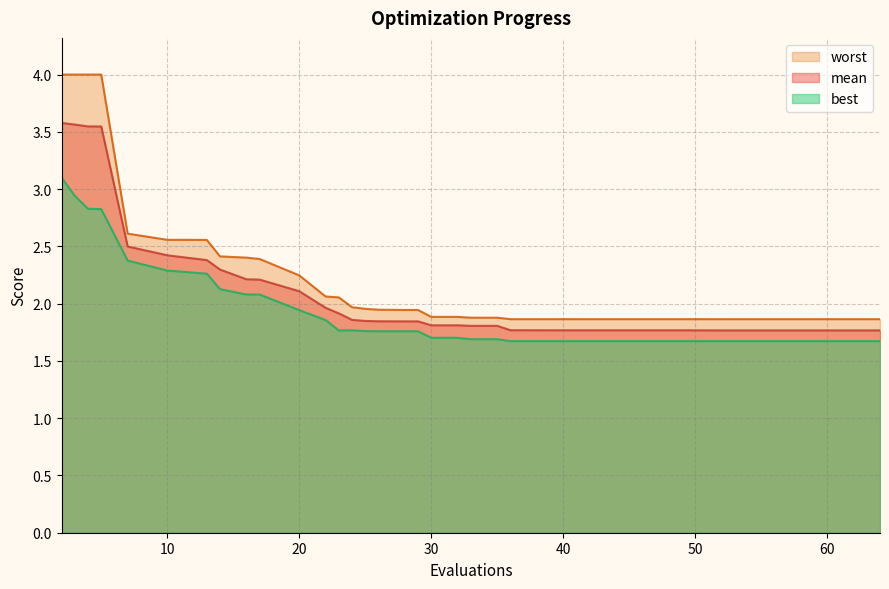

Reading left to right, extract all data points from this chart.

mean: 2=3.6	3=3.6	4=3.5	5=3.5	7=2.5	10=2.4	13=2.4	14=2.3	16=2.2	17=2.2	20=2.1	22=2.0	23=1.9	24=1.9	25=1.8	26=1.8	28=1.8	29=1.8	30=1.8	32=1.8	33=1.8	34=1.8	35=1.8	36=1.8	37=1.8	39=1.8	40=1.8	42=1.8	43=1.8	44=1.8	47=1.8	49=1.8	51=1.8	52=1.8	54=1.8	56=1.8	58=1.8	60=1.8	63=1.8	64=1.8
best: 2=3.1	3=2.9	4=2.8	5=2.8	7=2.4	10=2.3	13=2.3	14=2.1	16=2.1	17=2.1	20=1.9	22=1.9	23=1.8	24=1.8	25=1.8	26=1.8	28=1.8	29=1.8	30=1.7	32=1.7	33=1.7	34=1.7	35=1.7	36=1.7	37=1.7	39=1.7	40=1.7	42=1.7	43=1.7	44=1.7	47=1.7	49=1.7	51=1.7	52=1.7	54=1.7	56=1.7	58=1.7	60=1.7	63=1.7	64=1.7
worst: 2=4.0	3=4.0	4=4.0	5=4.0	7=2.6	10=2.6	13=2.6	14=2.4	16=2.4	17=2.4	20=2.2	22=2.1	23=2.1	24=2.0	25=2.0	26=1.9	28=1.9	29=1.9	30=1.9	32=1.9	33=1.9	34=1.9	35=1.9	36=1.9	37=1.9	39=1.9	40=1.9	42=1.9	43=1.9	44=1.9	47=1.9	49=1.9	51=1.9	52=1.9	54=1.9	56=1.9	58=1.9	60=1.9	63=1.9	64=1.9